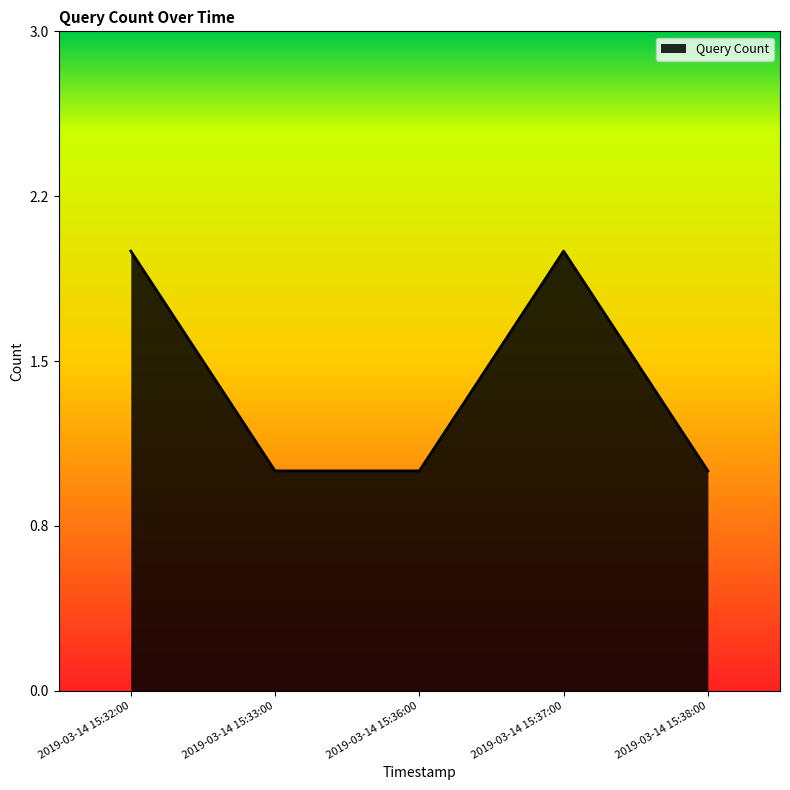

What value does the data have at 2019-03-14 15:36:00?

1